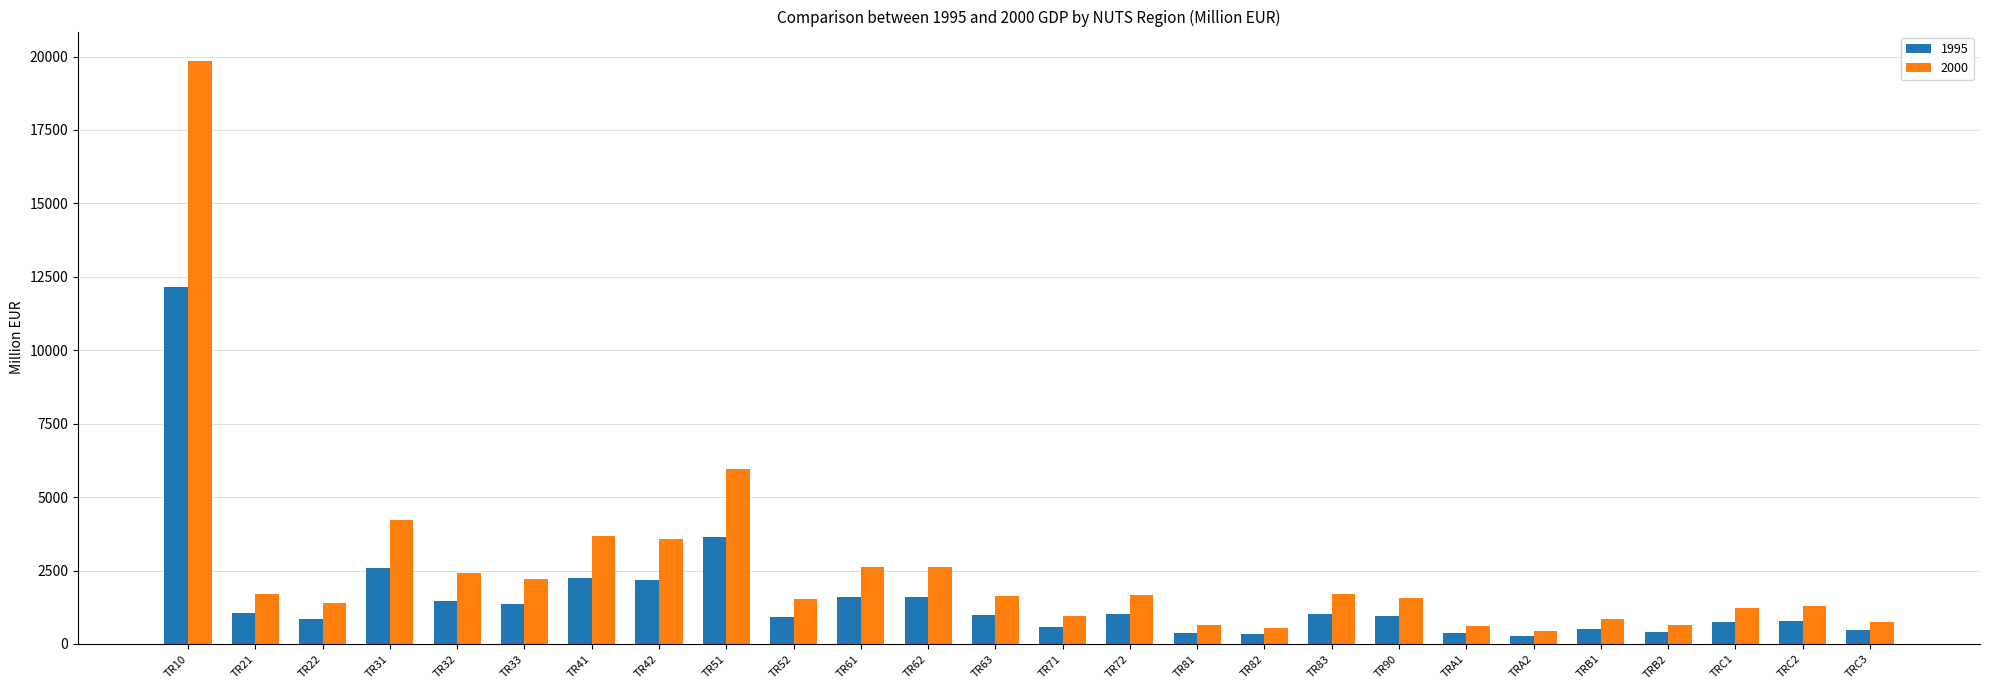

At which category is the sum across all series the highest?

TR10